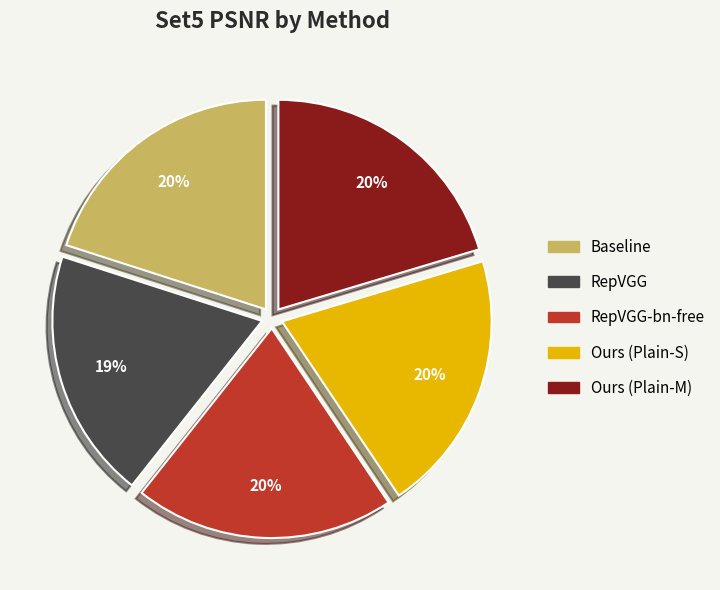

To the nearest percent, what is the difference between the Ours (Plain-M) and RepVGG slice percentages?

1%